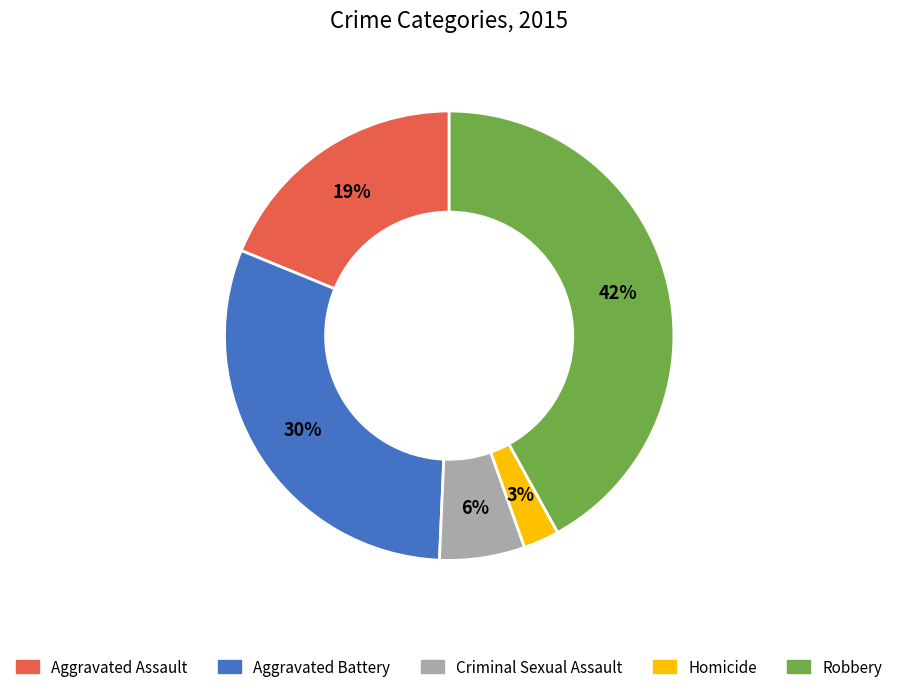

Is it true that Robbery is 42% of the pie?

True